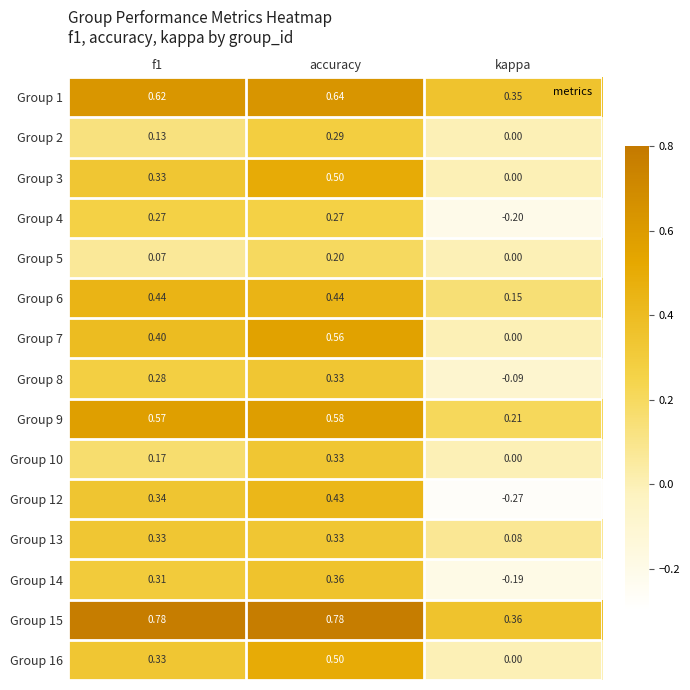

Which series has the widest spread of values?

Group 12